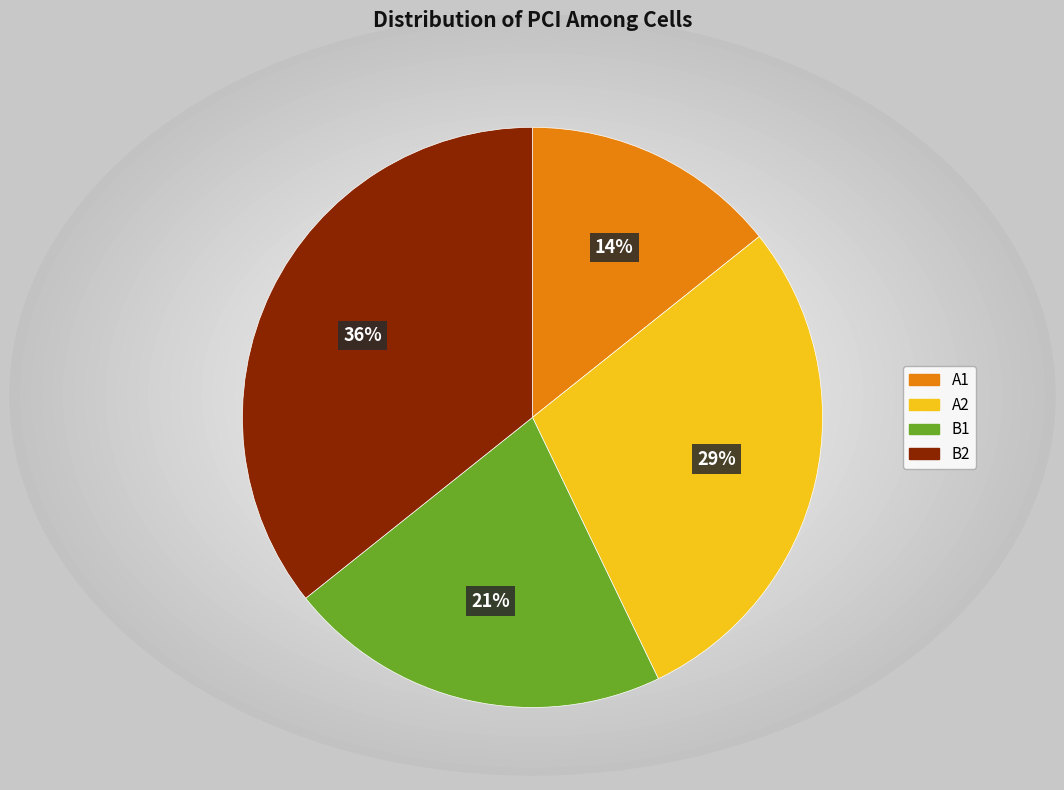

Do A1 and B1 together represent more than half of the pie?

No